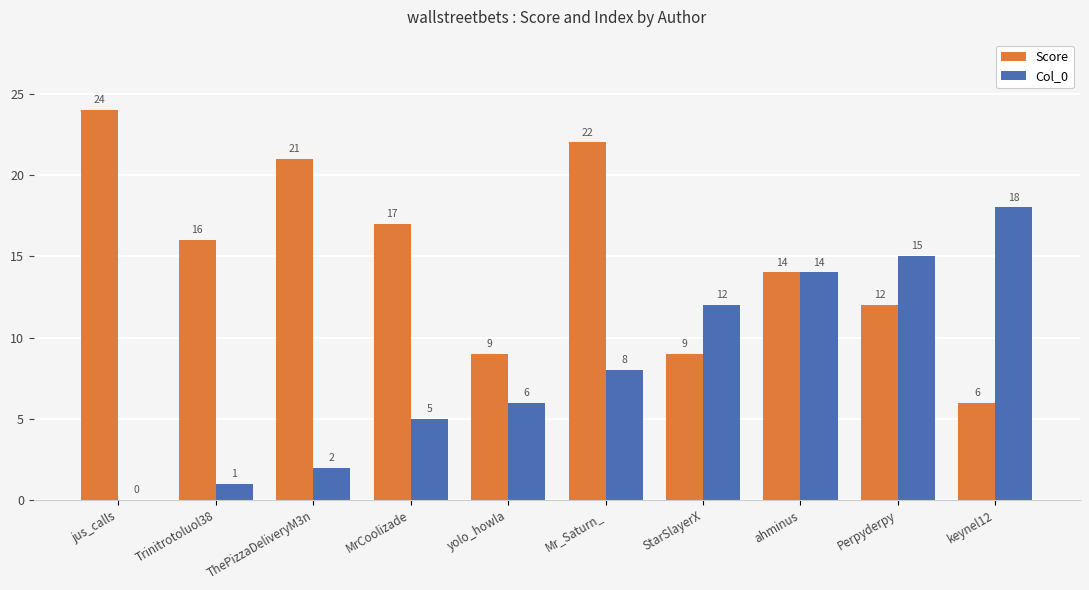

Which series changed the most between ThePizzaDeliveryM3n and keynel12?

Col_0